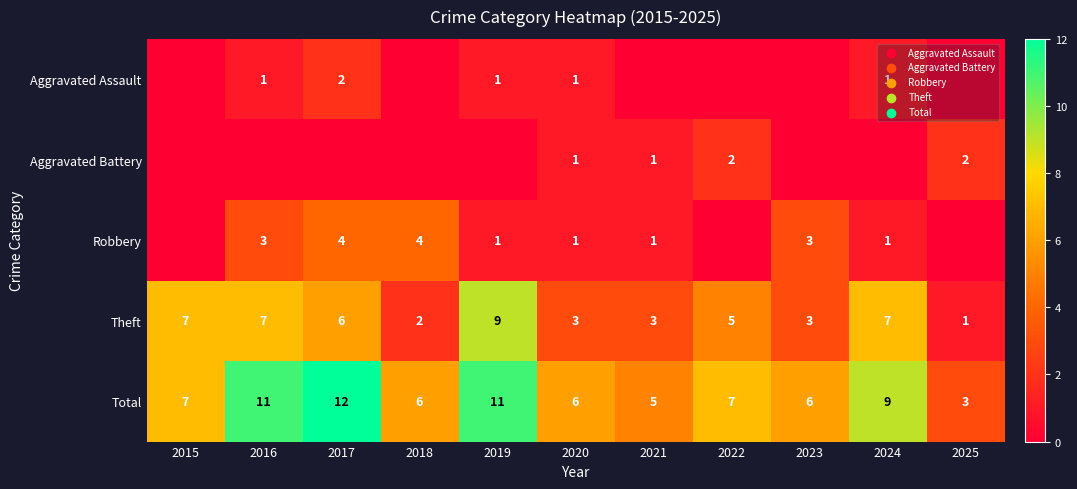

Is it true that Total equals 6 at 2023?

True